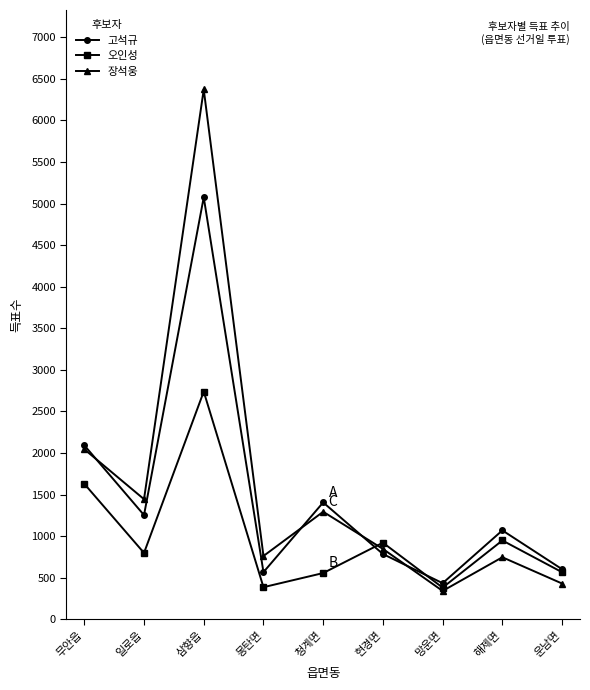

What are all the series names shown in the legend?

고석규, 오인성, 장석웅